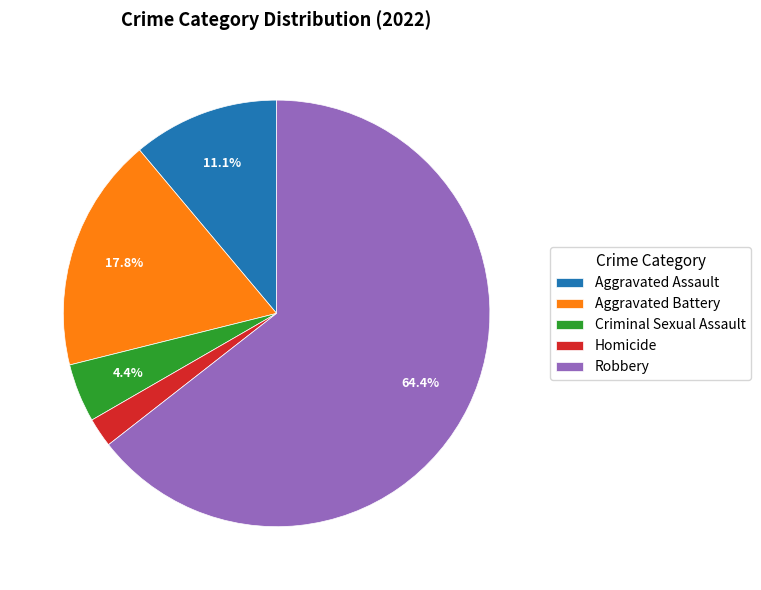

To the nearest percent, what is the average slice percentage?

20%